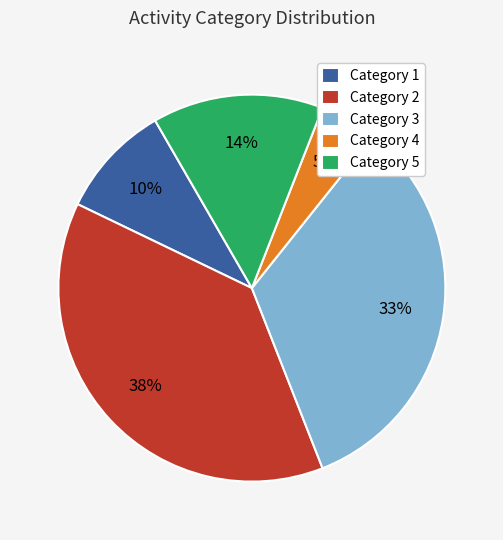

Combined, do Category 4 and Category 1 account for over 50%?

No